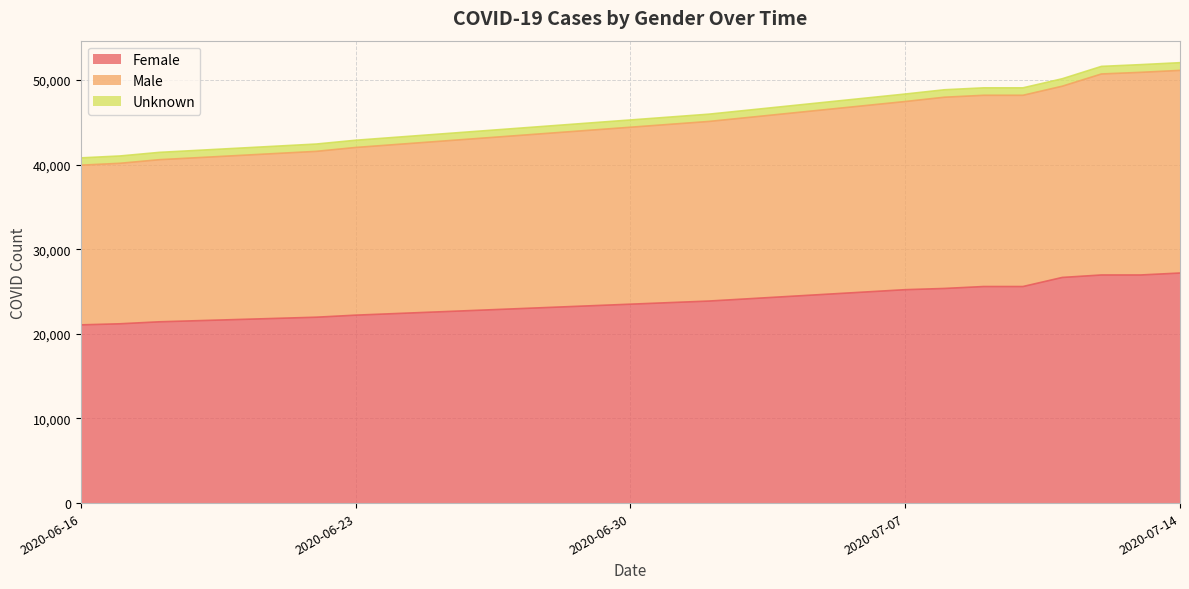

How many lines are shown in the chart?

3